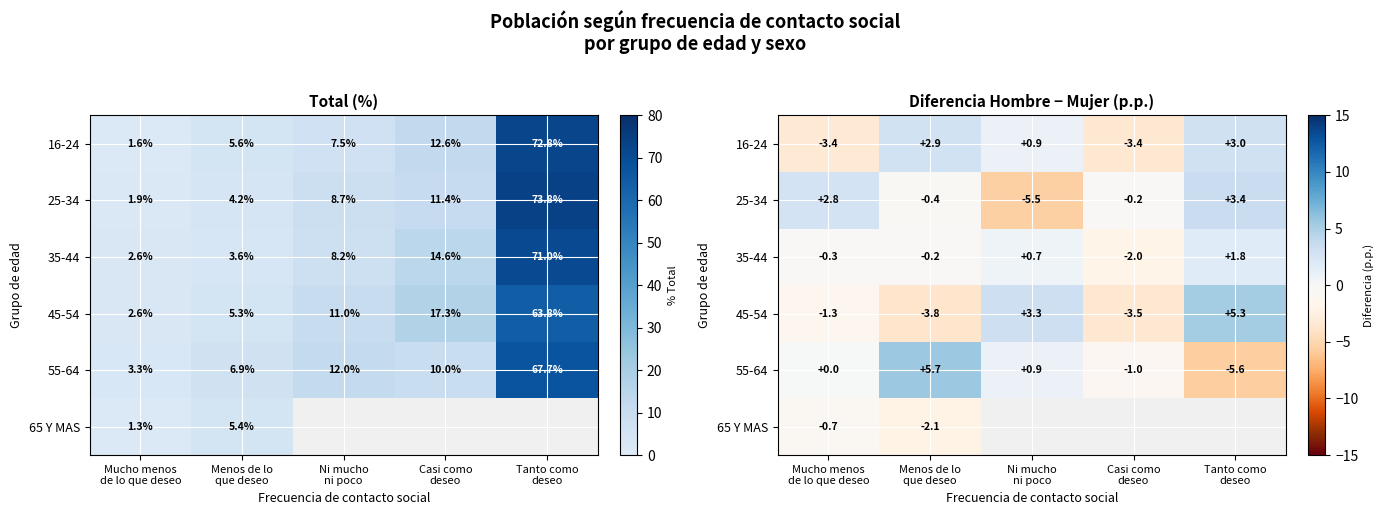

How many values in the 16-24 series exceed 0?

3